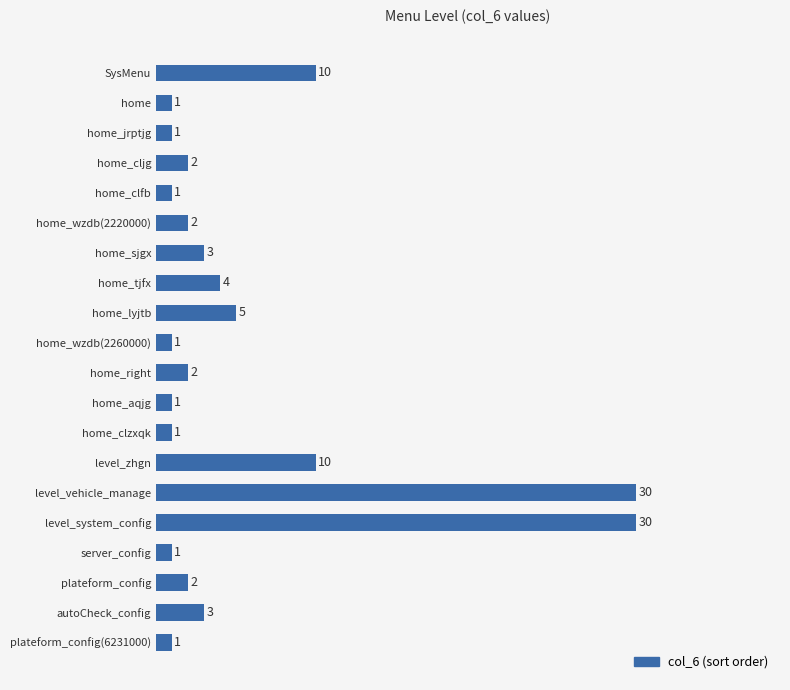

Are the bars horizontal?

Yes